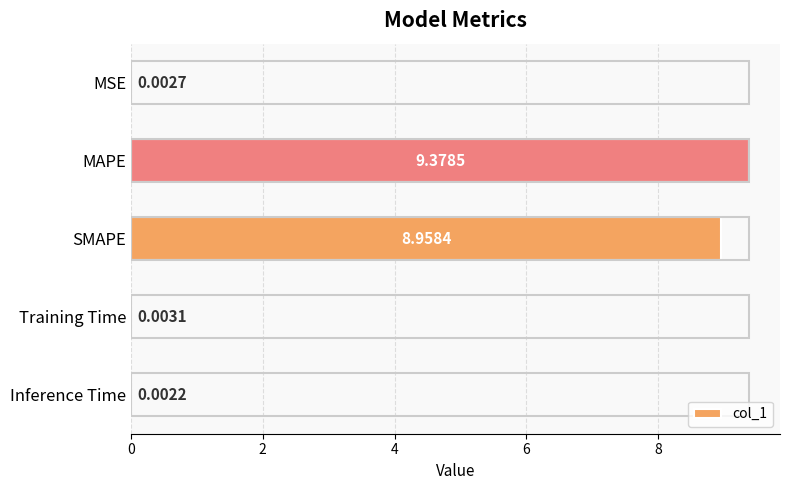

Does the chart contain stacked bars?

No